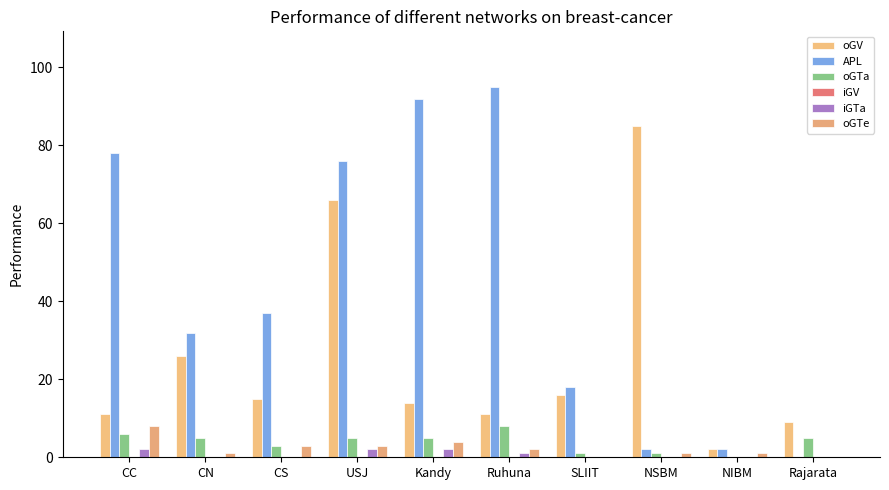

What is the difference between the highest and lowest values at Ruhuna?

95